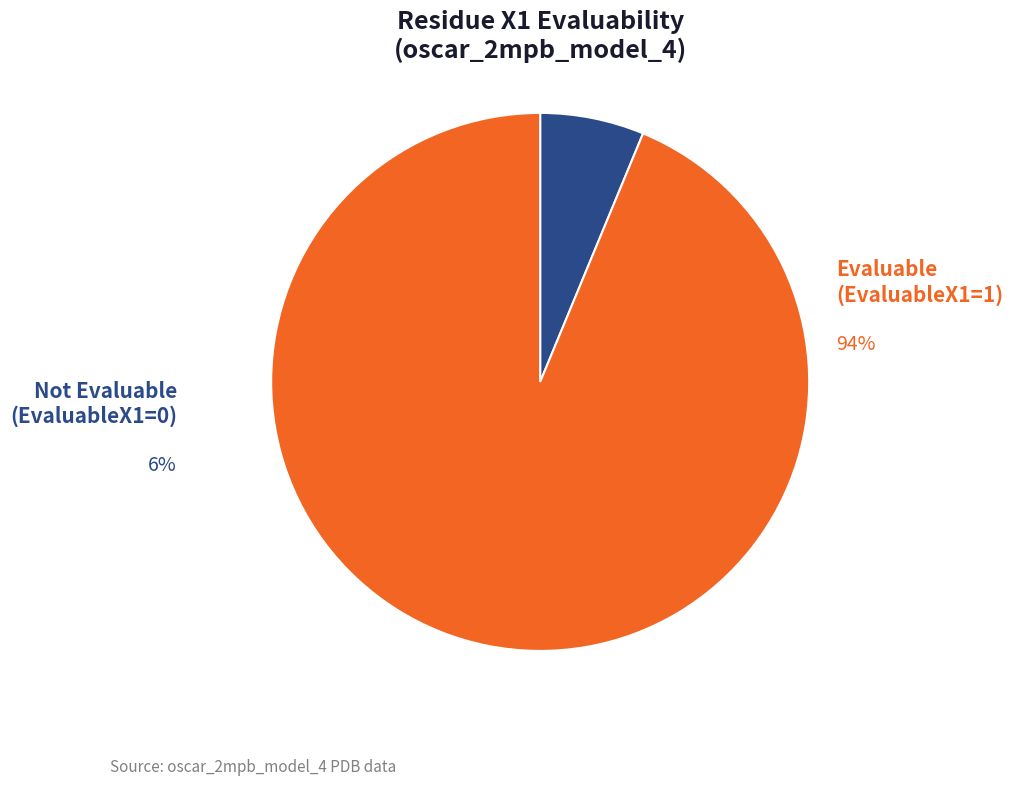

To the nearest percent, what is the average slice percentage?

50%